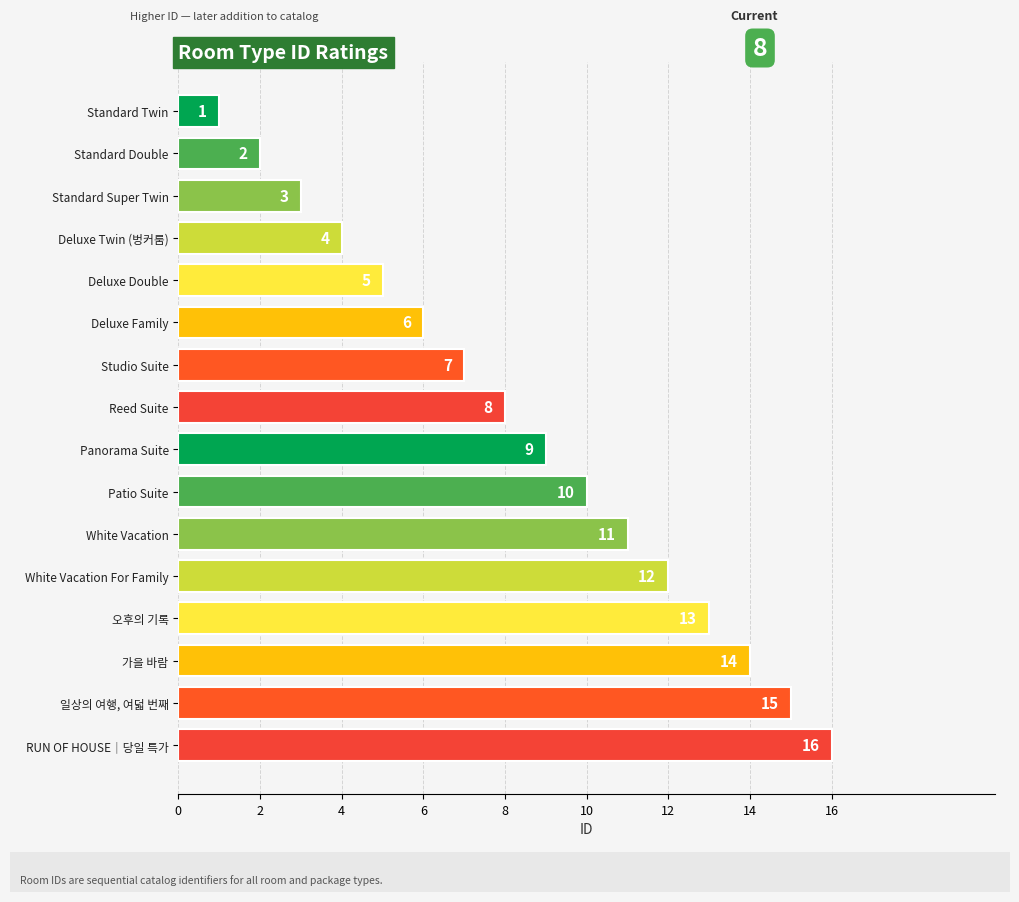

What is the change in value from White Vacation For Family to Panorama Suite?

-3